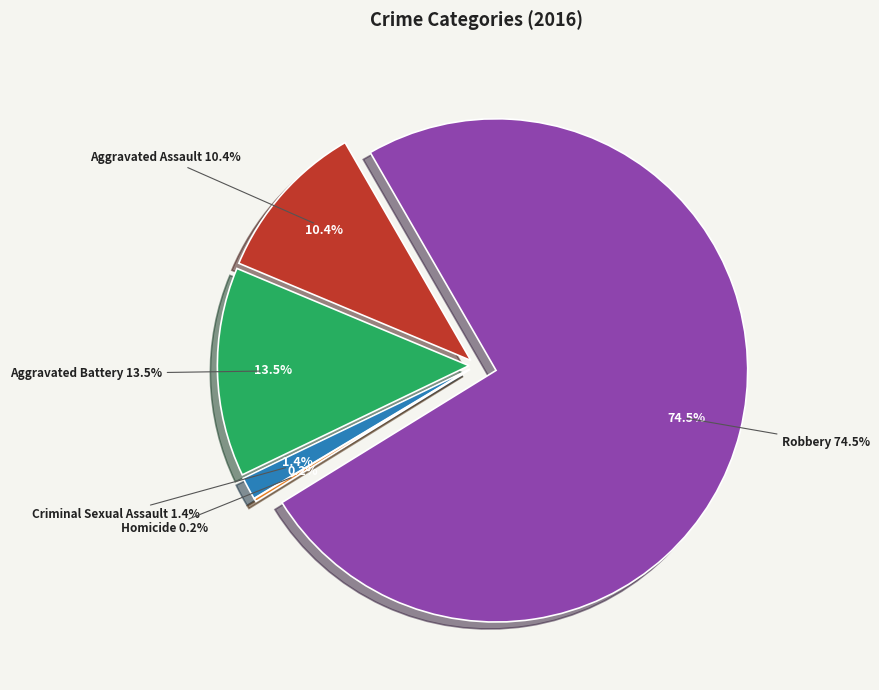

What is the majority slice?

Robbery